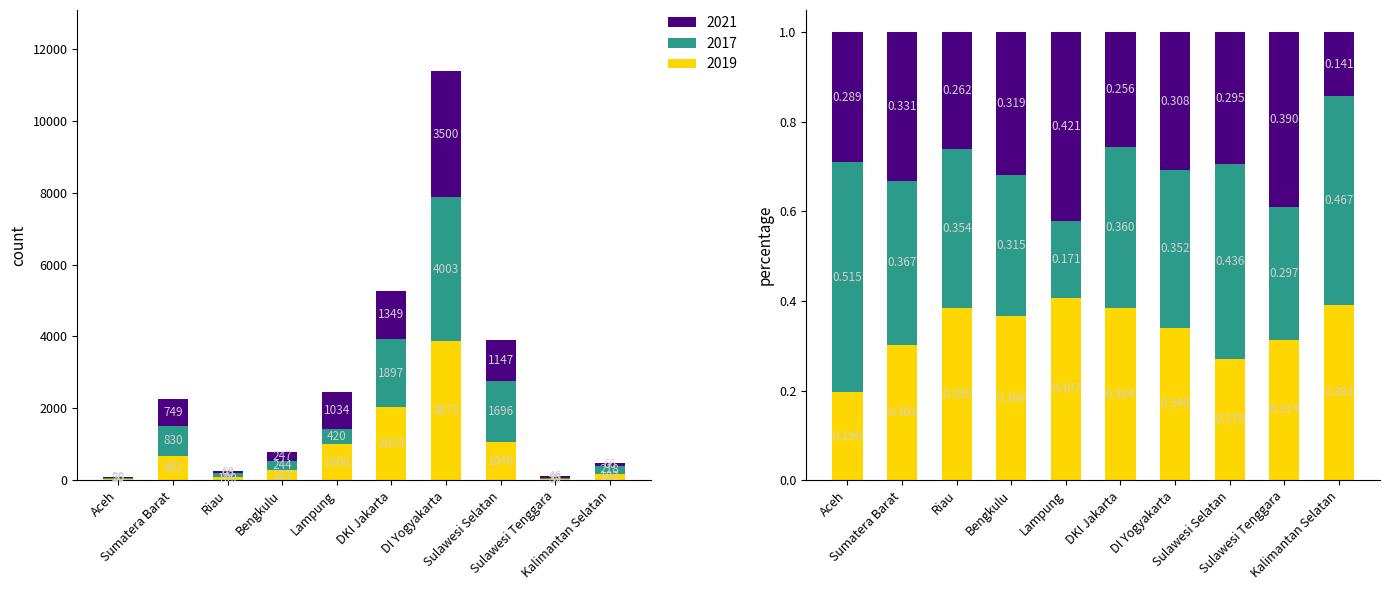

Rank the series by their maximum value, from highest to lowest.

2017, 2019, 2021